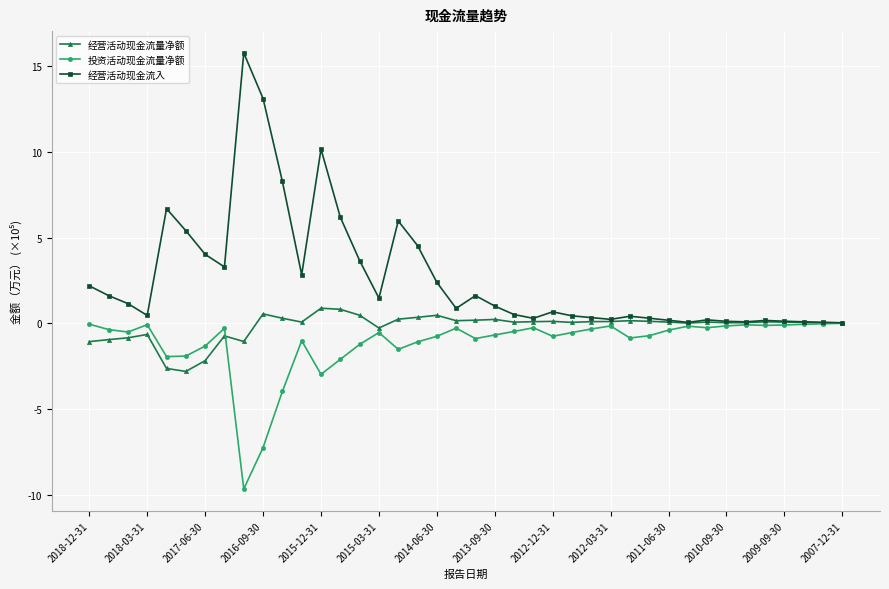

Which series has the widest spread of values?

经营活动现金流入